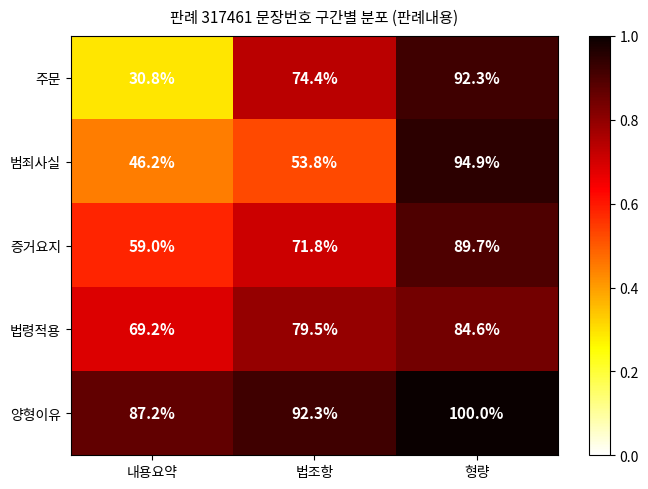

Reading left to right, transcribe all the data shown in this chart.

주문: 30.8	74.4	92.3
범죄사실: 46.2	53.8	94.9
증거요지: 59.0	71.8	89.7
법령적용: 69.2	79.5	84.6
양형이유: 87.2	92.3	100.0